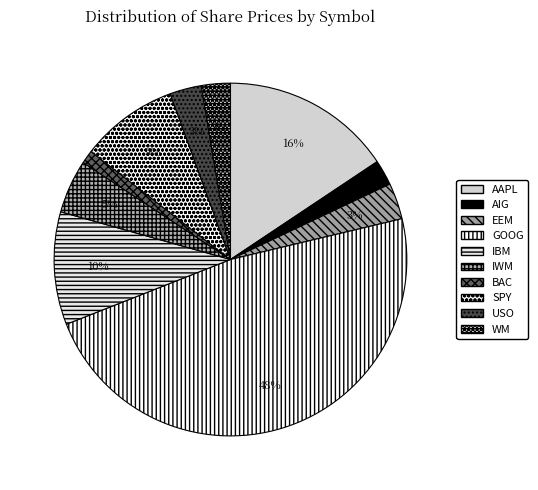

Count the number of slices in the pie.

10